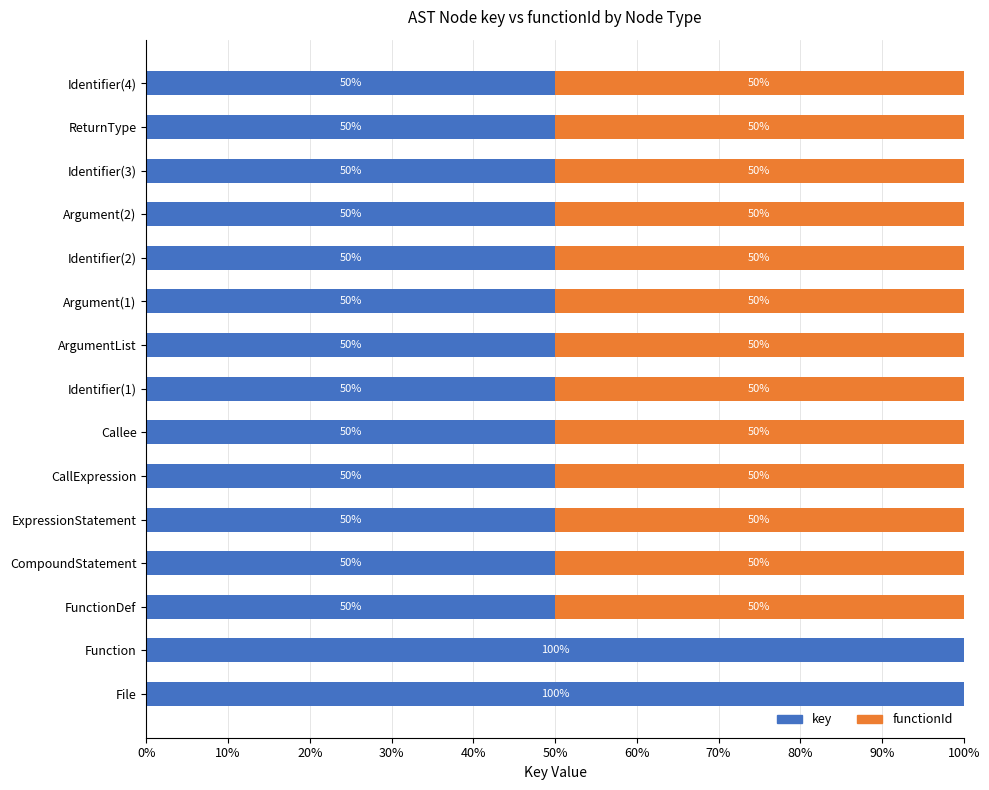

Is it true that key equals 50.0 at FunctionDef?

True